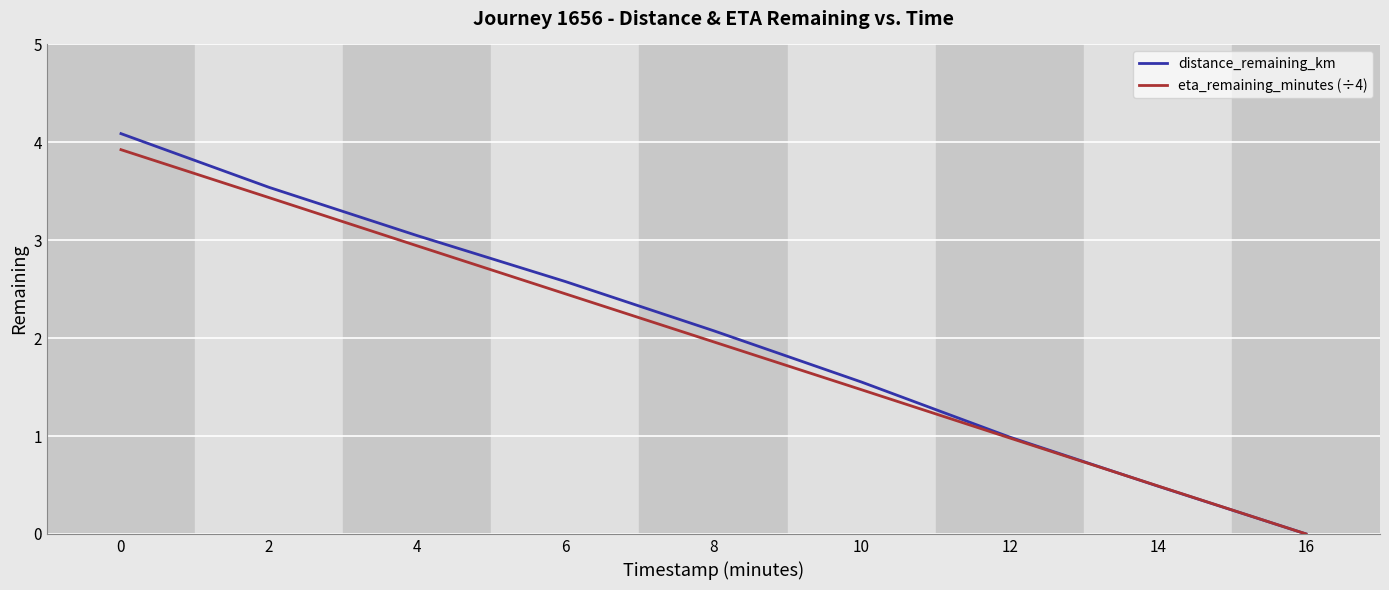

How many values in the distance_remaining_km series are below 2?

4